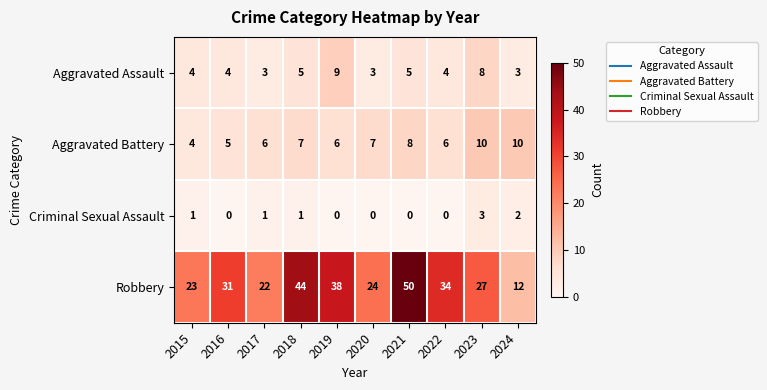

Which series has the widest spread of values?

Robbery